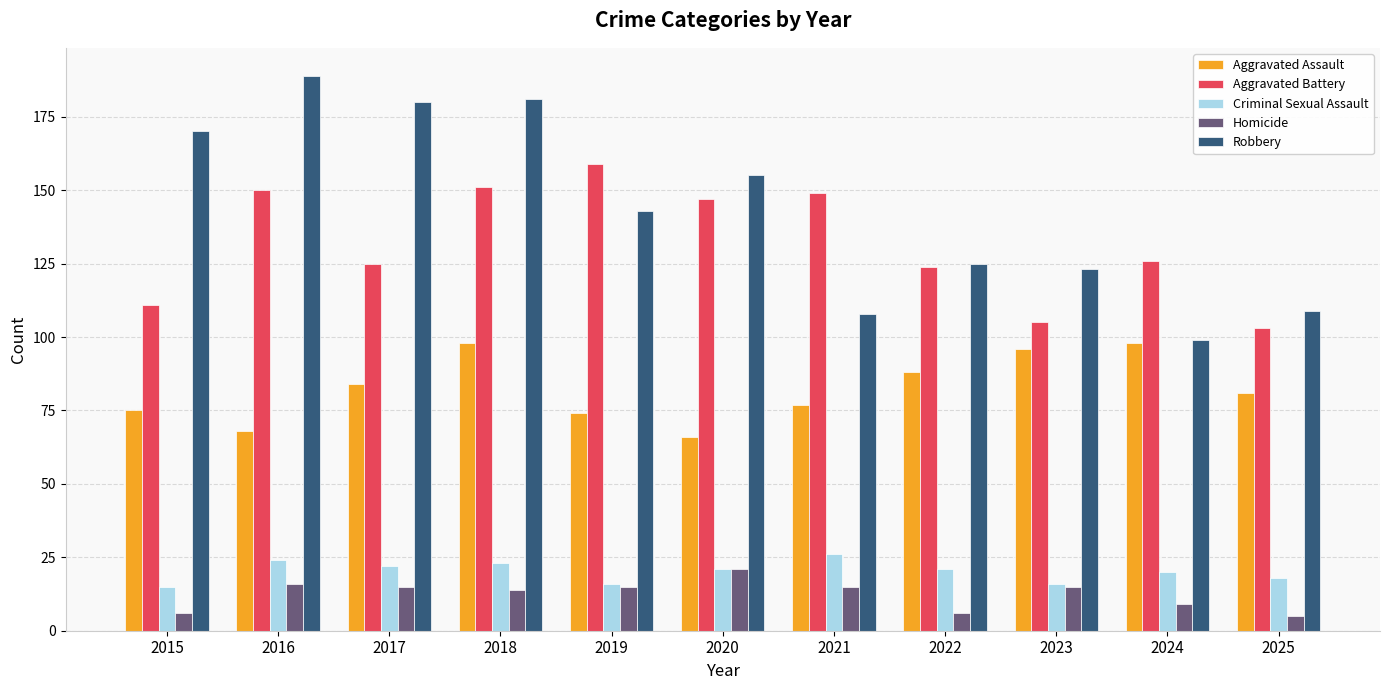

Which series has the largest total across all categories?

Robbery